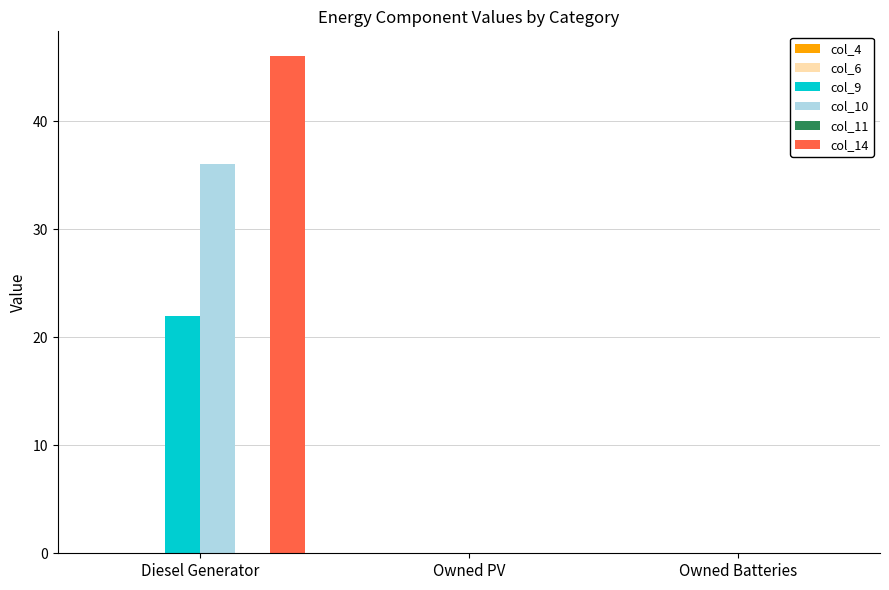

True or false: col_10 has a value of 15 at Owned Batteries.

False